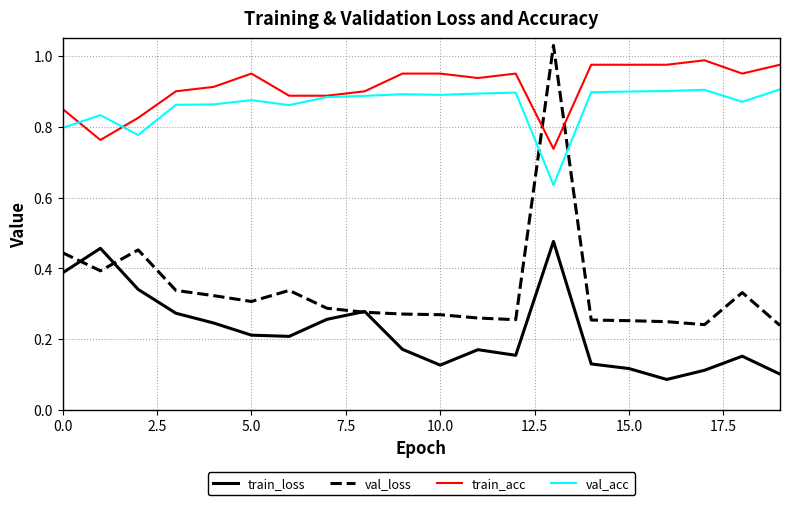

True or false: train_acc and val_acc intersect in this chart.

True